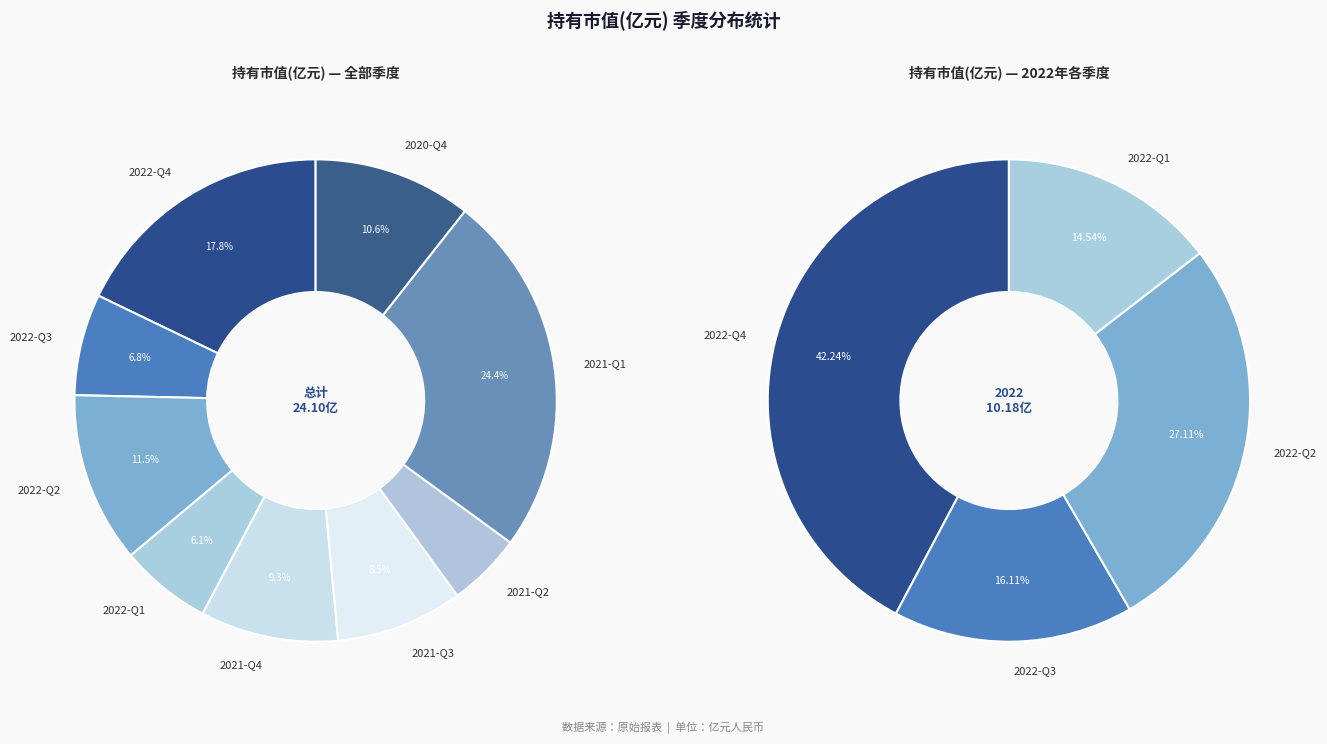

Does any single category account for the majority?

No